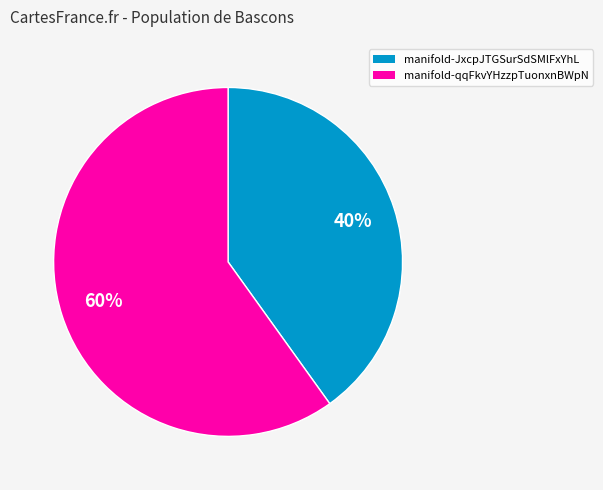

What is the majority slice?

manifold-qqFkvYHzzpTuonxnBWpN